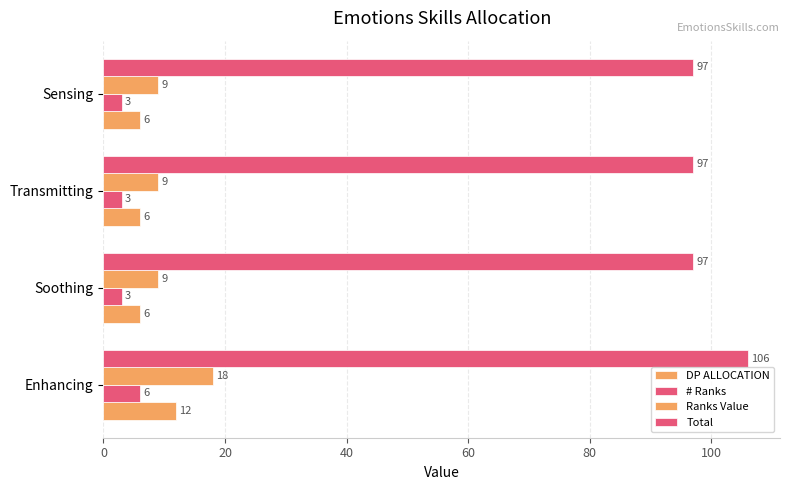

How many data points does each series have?

4